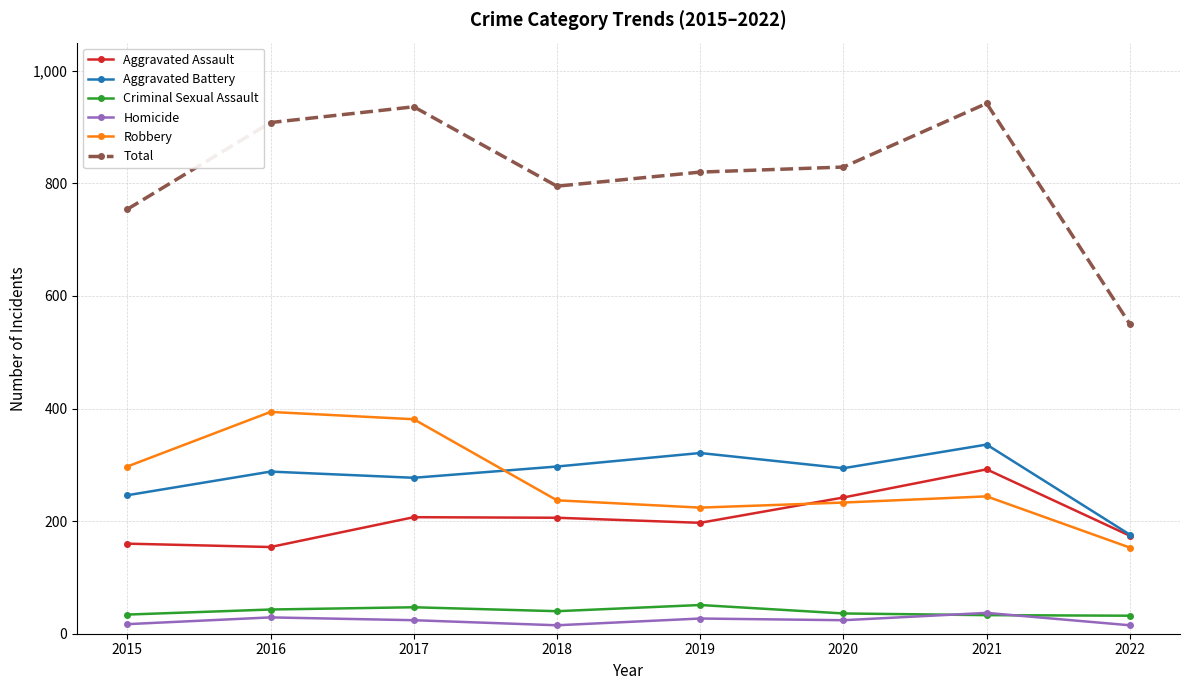

The value of Total at 2015 is 754. True or false?

True